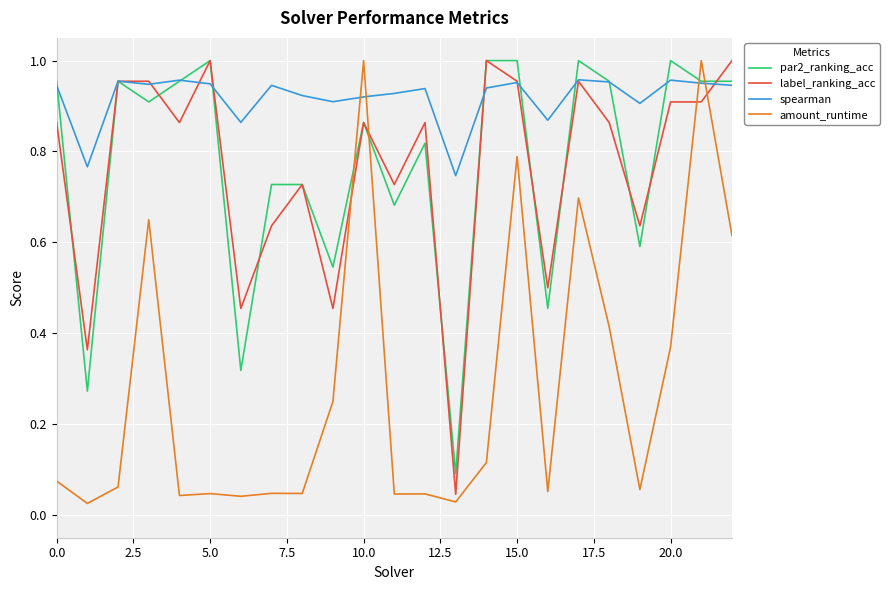

What is the sum of all spearman values?

21.1